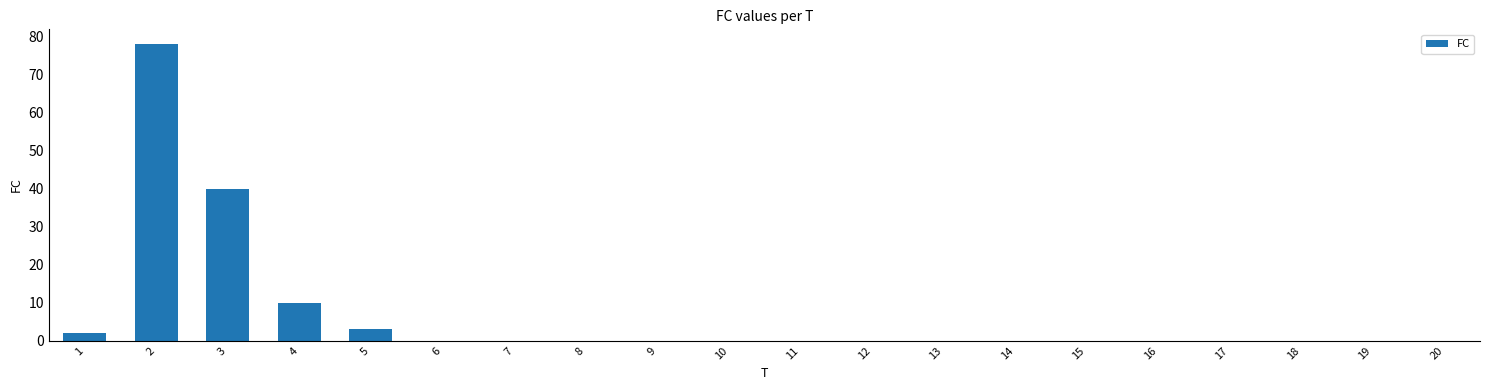

Reading left to right, what are all the values shown in this chart?

2	78	40	10	3	0	0	0	0	0	0	0	0	0	0	0	0	0	0	0